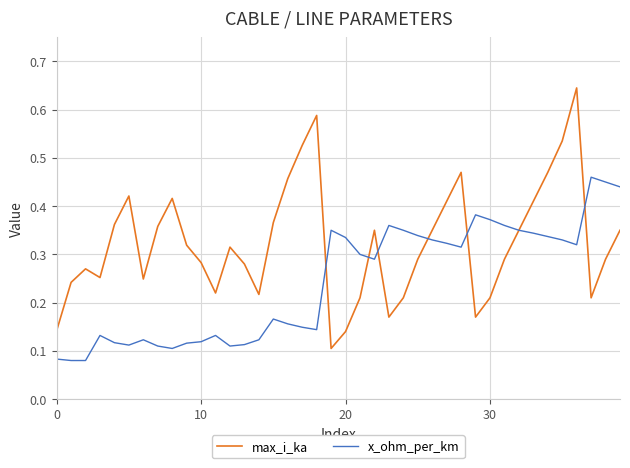

Which series has the largest total across all categories?

max_i_ka